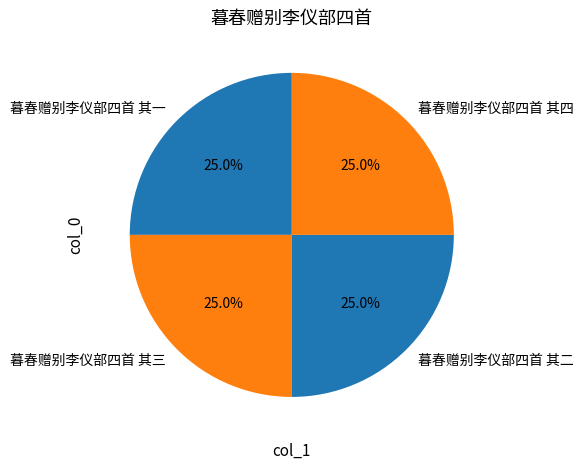

The 暮春赠别李仪部四首 其三 slice represents 25% of the pie. True or false?

True